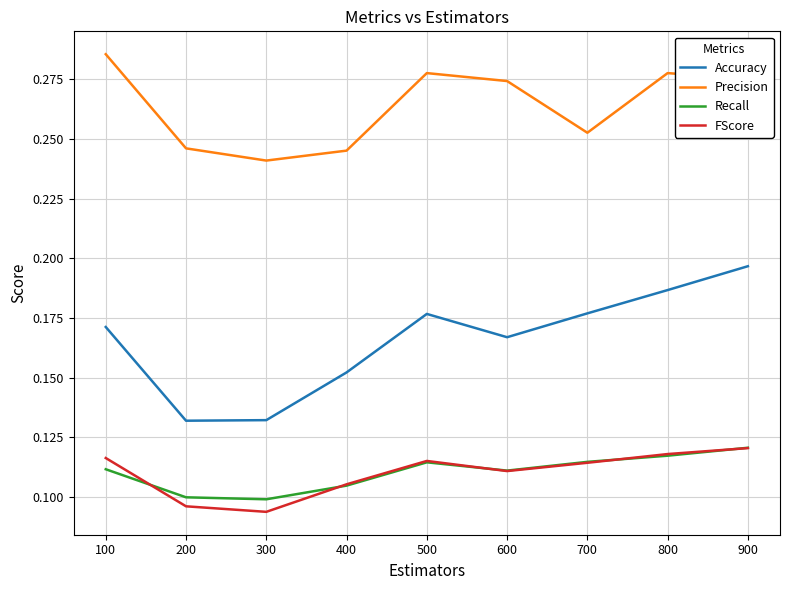

At which label is Precision closest to 0?

300